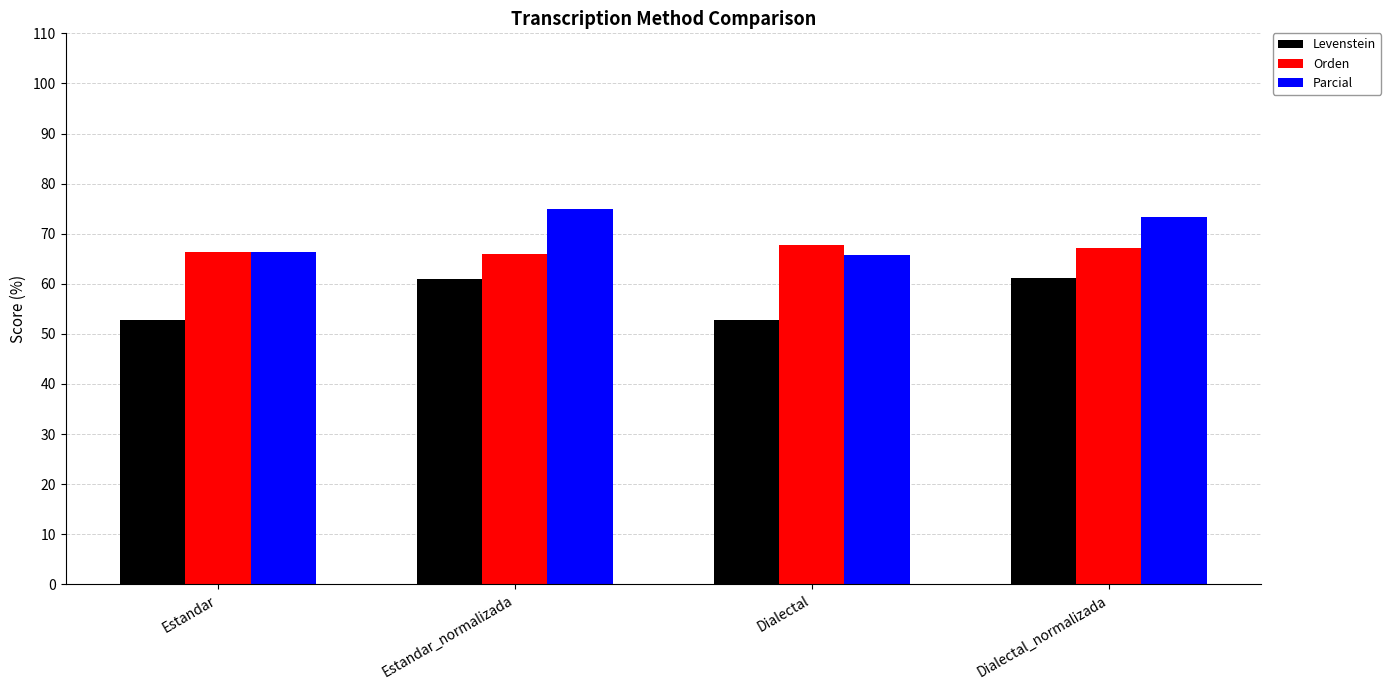

Read the Orden value at Estandar_normalizada.

65.9